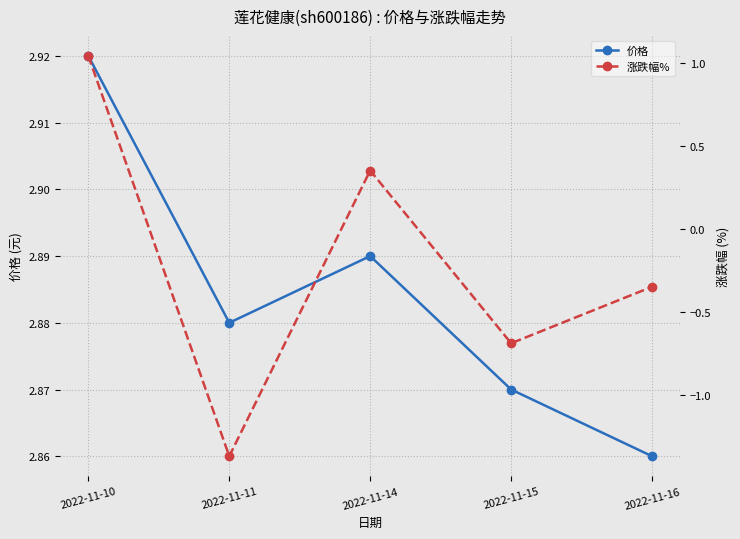

Which category has the highest value in the 涨跌幅% series?

2022-11-10